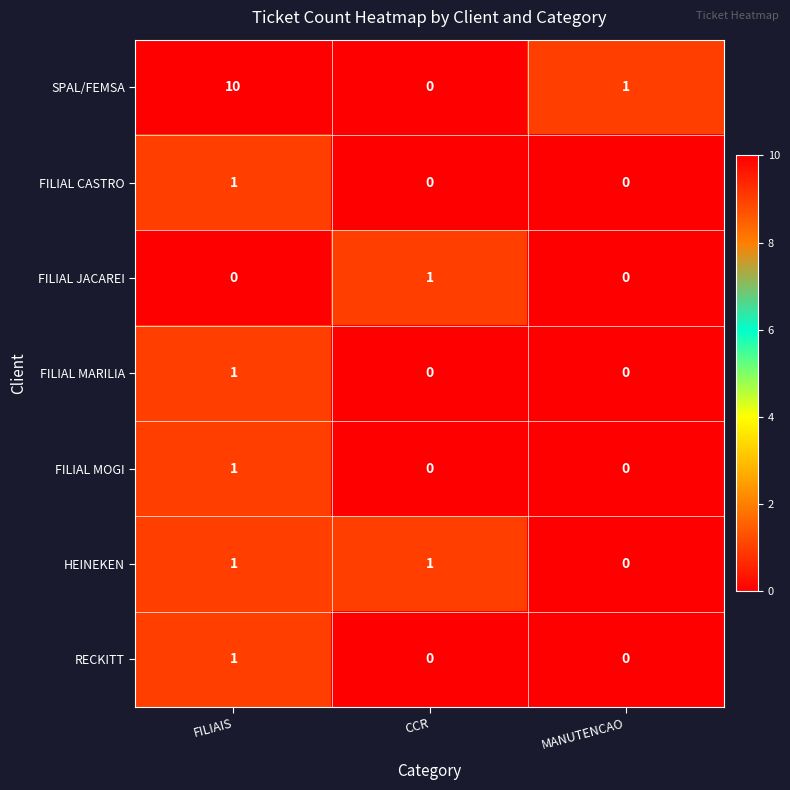

Reading right to left, what are all the values shown in this chart?

SPAL/FEMSA: MANUTENCAO=1	CCR=0	FILIAIS=10
FILIAL CASTRO: MANUTENCAO=0	CCR=0	FILIAIS=1
FILIAL JACAREI: MANUTENCAO=0	CCR=1	FILIAIS=0
FILIAL MARILIA: MANUTENCAO=0	CCR=0	FILIAIS=1
FILIAL MOGI: MANUTENCAO=0	CCR=0	FILIAIS=1
HEINEKEN: MANUTENCAO=0	CCR=1	FILIAIS=1
RECKITT: MANUTENCAO=0	CCR=0	FILIAIS=1